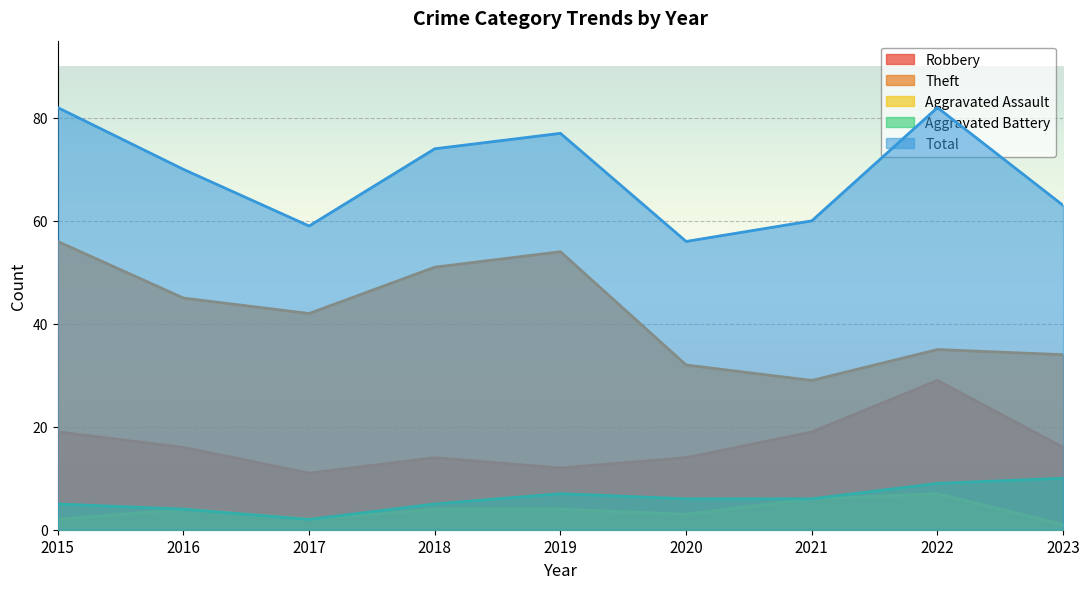

Reading left to right, what are all the values shown in this chart?

Robbery: 2015=19	2016=16	2017=11	2018=14	2019=12	2020=14	2021=19	2022=29	2023=16
Theft: 2015=56	2016=45	2017=42	2018=51	2019=54	2020=32	2021=29	2022=35	2023=34
Aggravated Assault: 2015=2	2016=4	2017=2	2018=4	2019=4	2020=3	2021=6	2022=7	2023=1
Aggravated Battery: 2015=5	2016=4	2017=2	2018=5	2019=7	2020=6	2021=6	2022=9	2023=10
Total: 2015=82	2016=70	2017=59	2018=74	2019=77	2020=56	2021=60	2022=82	2023=63